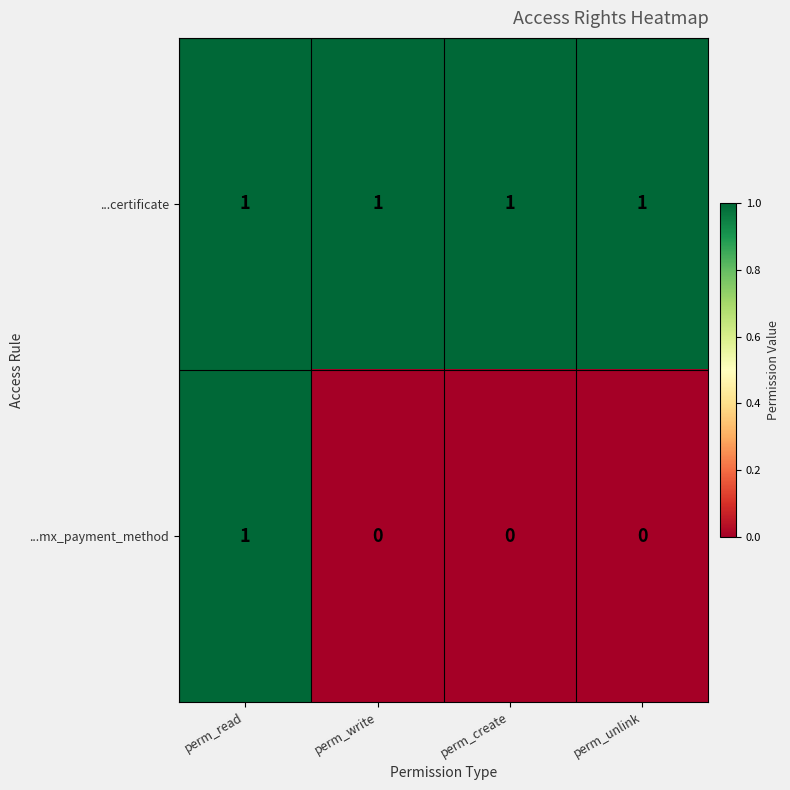

The ...mx_payment_method series shows -1 at perm_create. True or false?

False